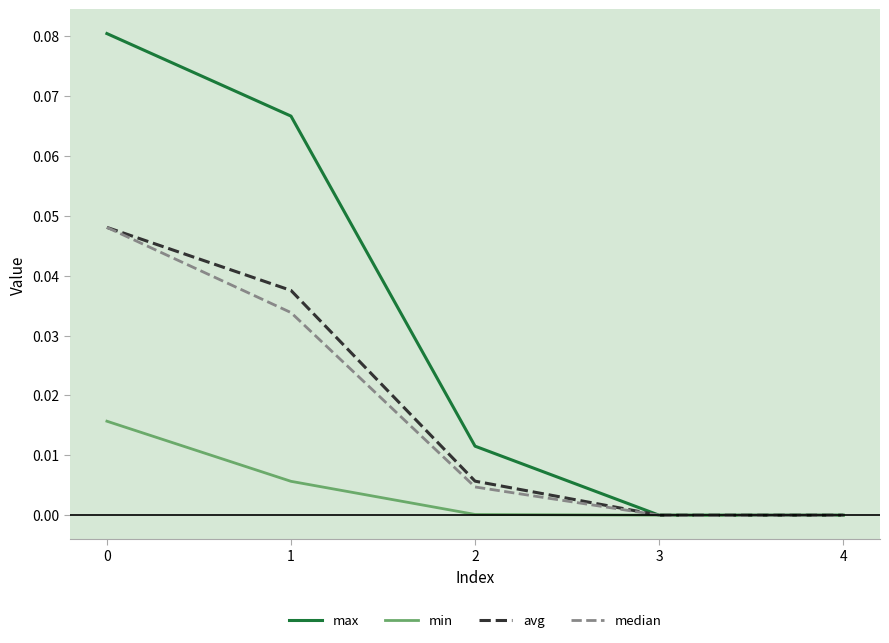

What are all the series names shown in the legend?

max, min, avg, median